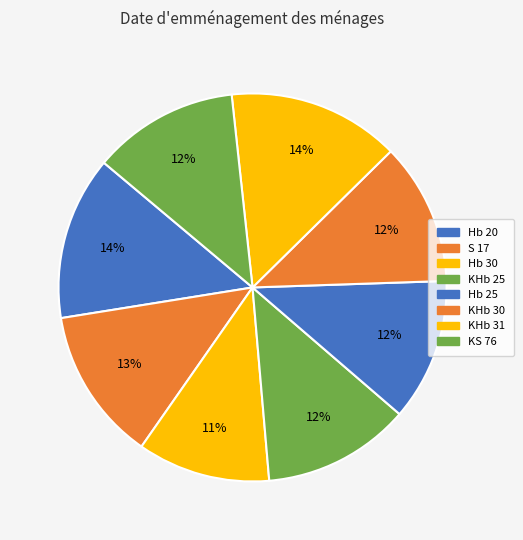

Which has a higher value, S 17 or Hb 30?

S 17